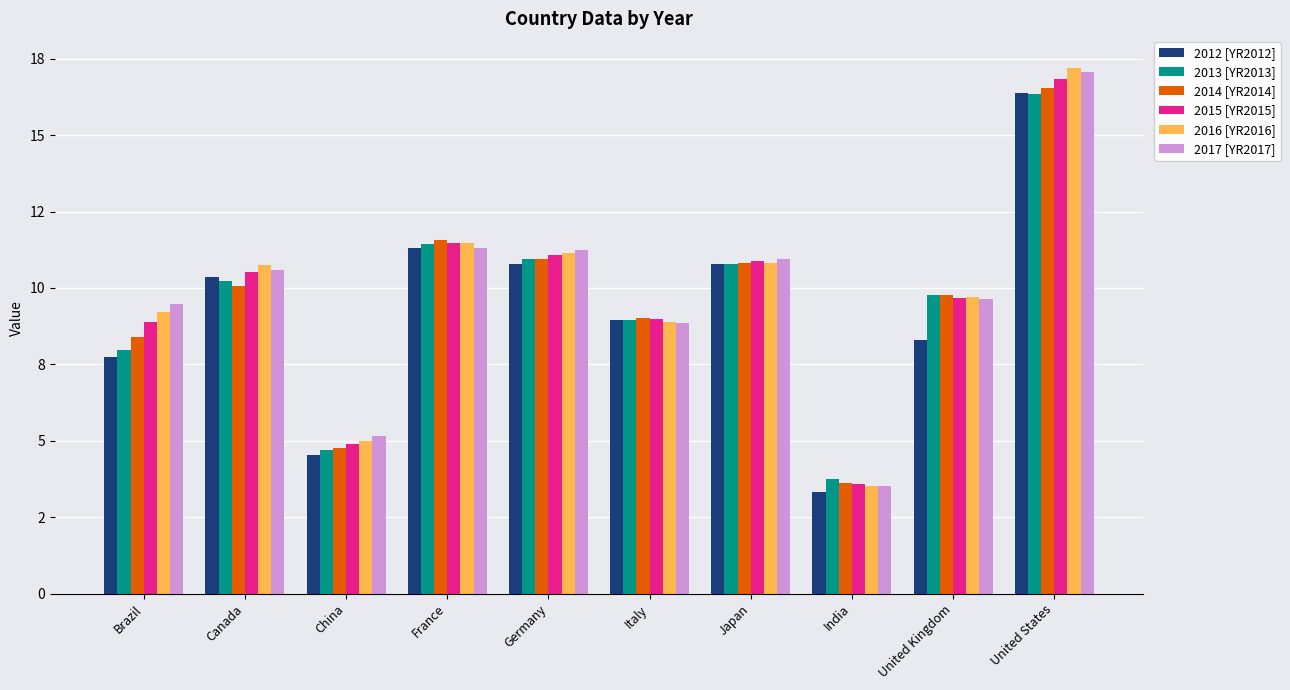

Is the value of 2017 [YR2017] at Brazil greater than the value of 2012 [YR2012] at Germany?

No